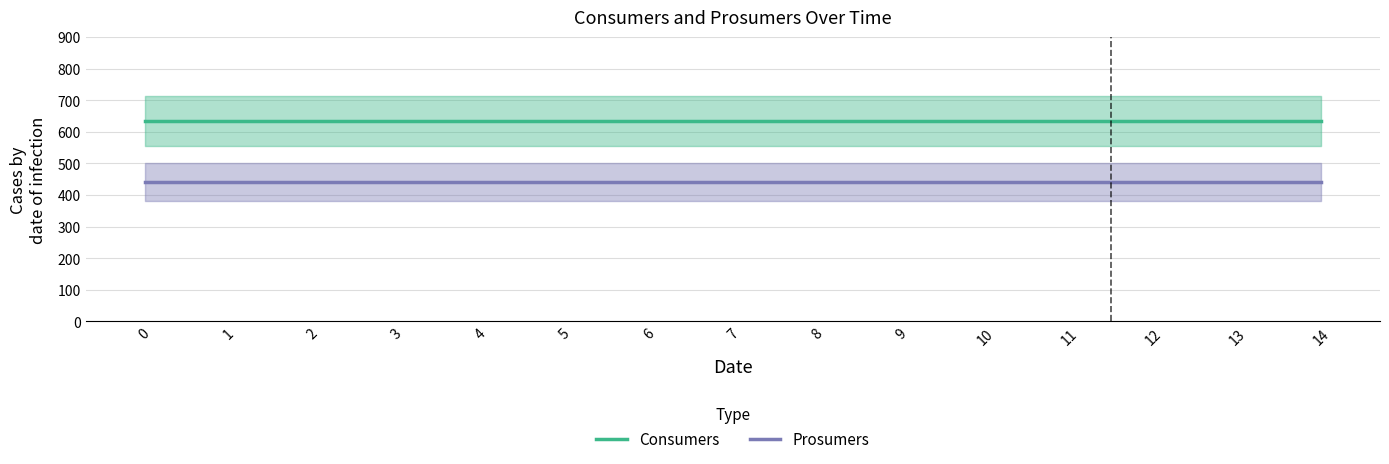

Reading left to right, extract all data points from this chart.

Consumers: 635	635	635	635	635	635	635	635	635	635	635	635	635	635	635
Prosumers: 440	440	440	440	440	440	440	440	440	440	440	440	440	440	440